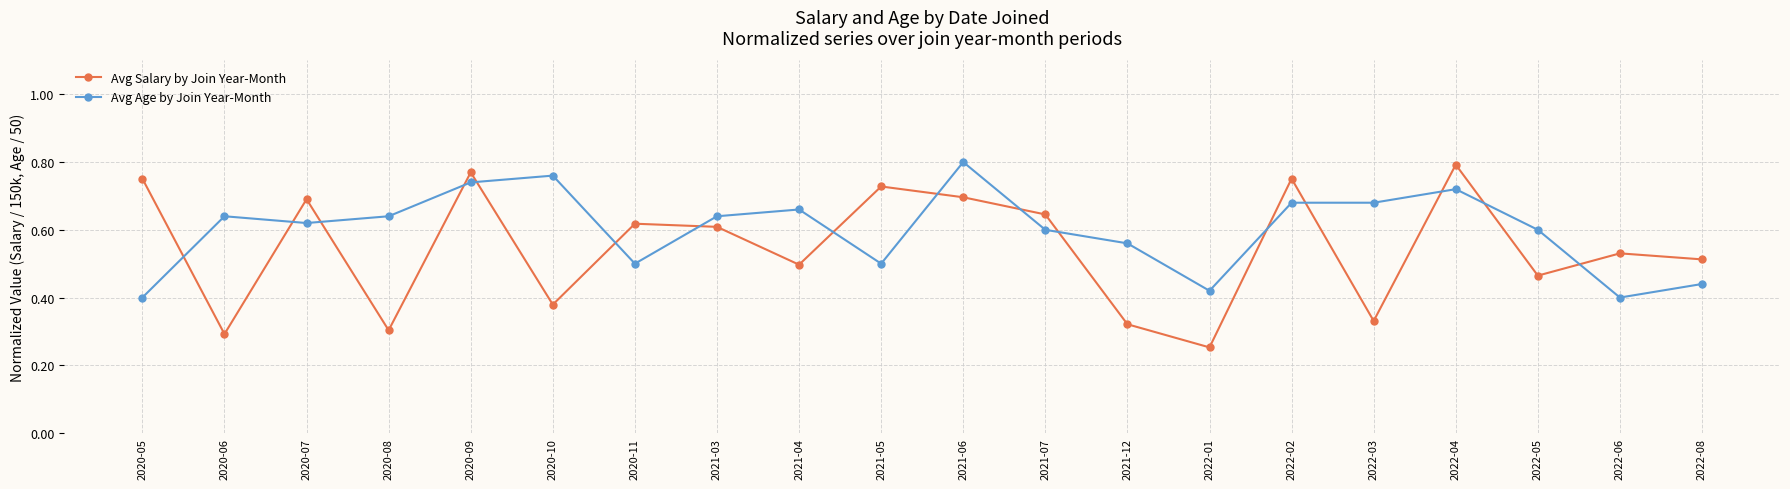

What is the label of the 10th point from the right?

2021-06